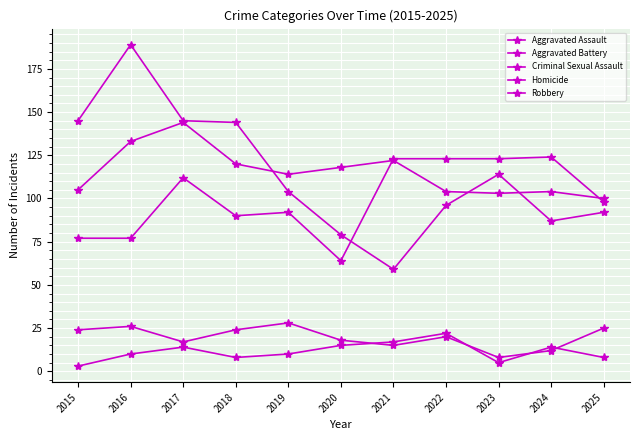

True or false: Homicide and Aggravated Assault cross at least once.

False